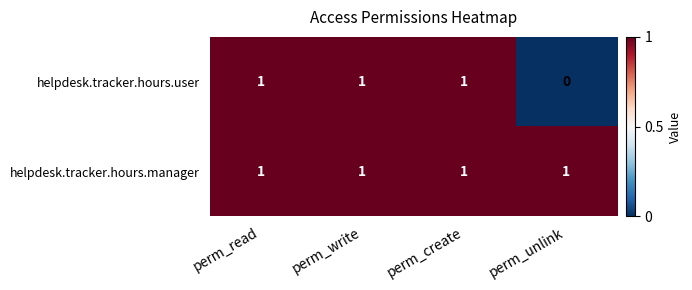

At which label is helpdesk.tracker.hours.user closest to 0?

perm_unlink